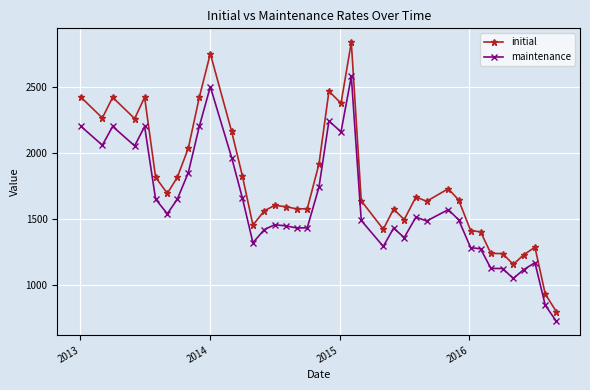

True or false: initial has more than 1 interior local peaks.

True